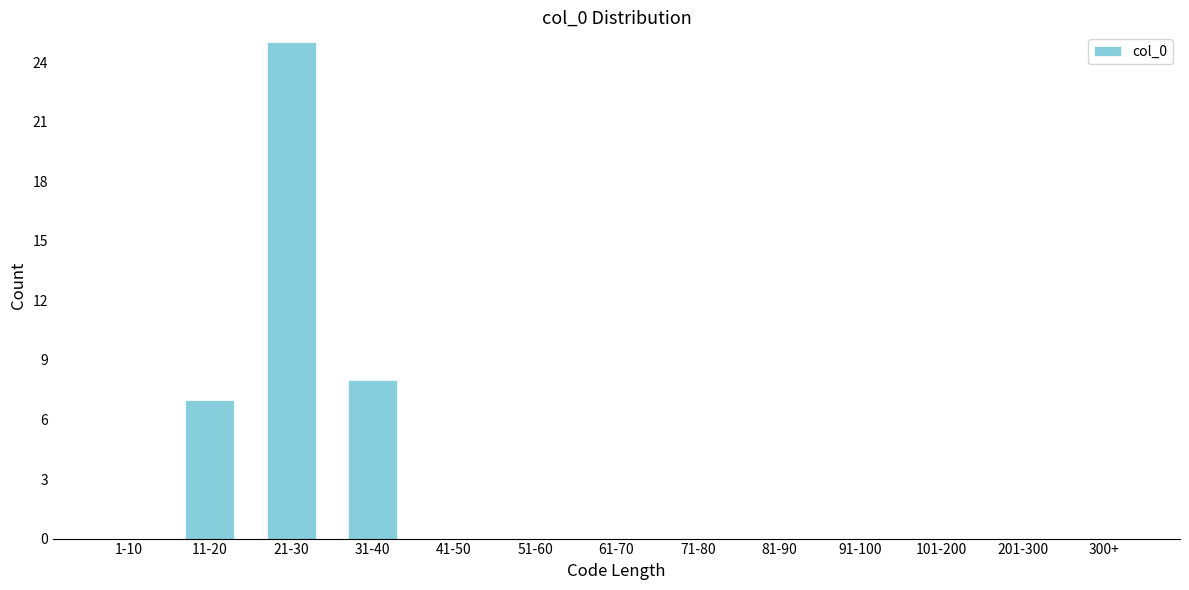

Reading right to left, list all the values displayed in this chart.

300+=0	201-300=0	101-200=0	91-100=0	81-90=0	71-80=0	61-70=0	51-60=0	41-50=0	31-40=8	21-30=25	11-20=7	1-10=0